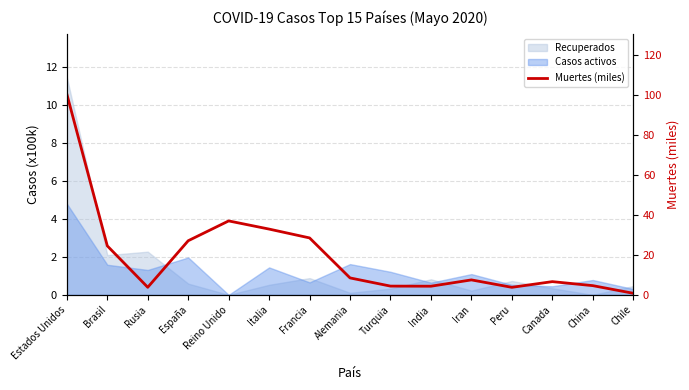

What is the value of the 10th point from the left?

4.3